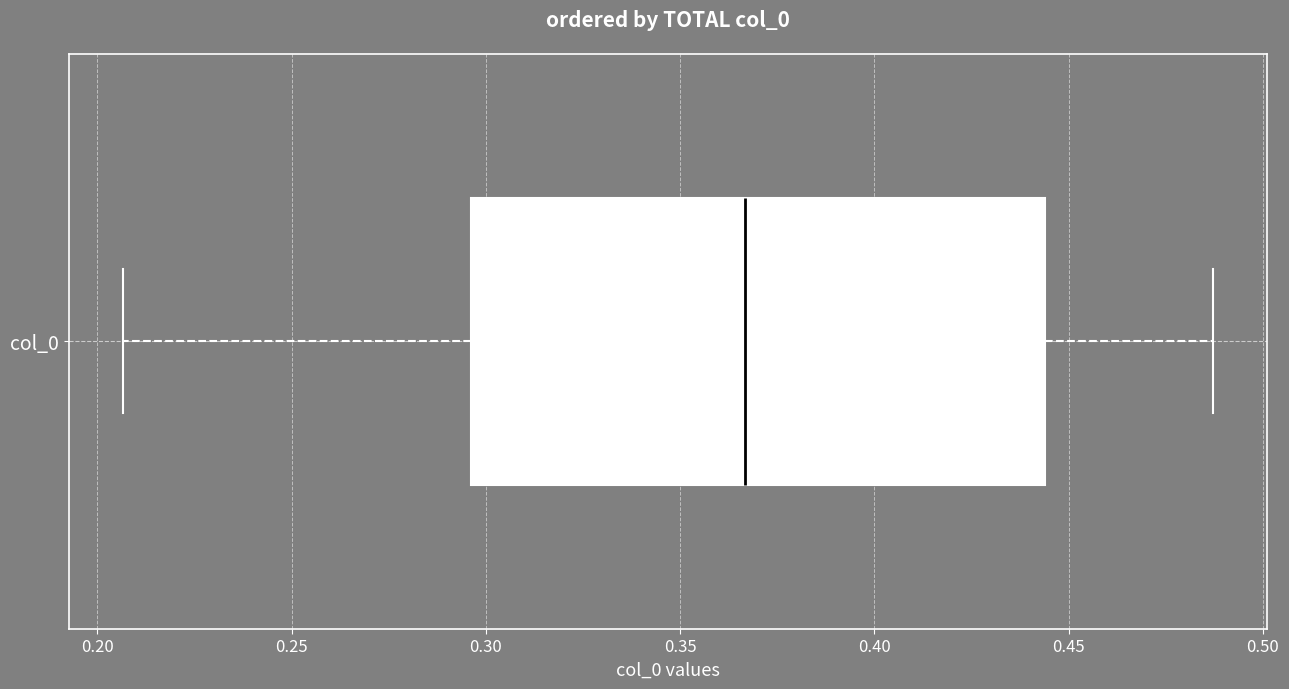

Read this box plot against the x-axis: the position of the median line, the range covered by the box, and the ends of both whiskers. The values are not printed on the chart, so give them approximately, as read against the axis.

median 0.365, box 0.295 to 0.445, whiskers 0.205 to 0.485